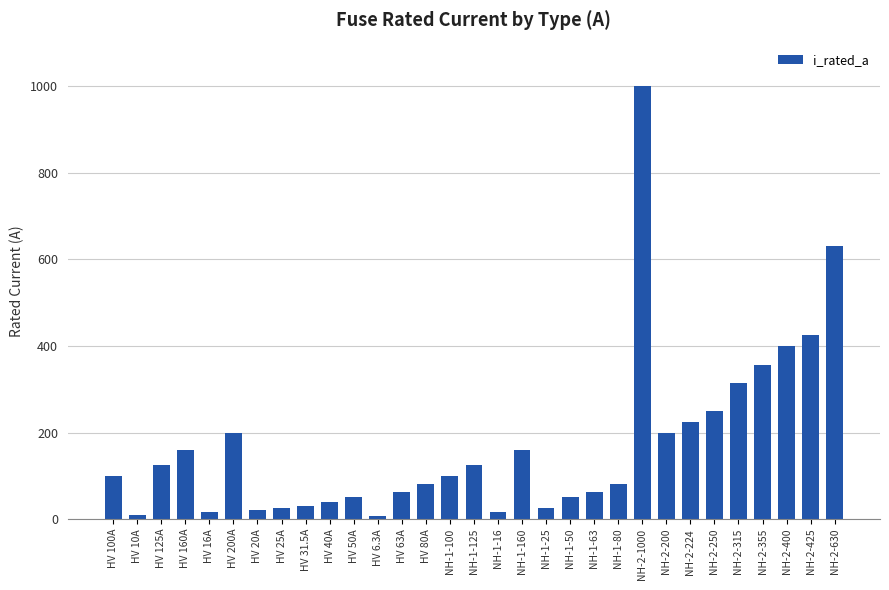

What is the value of the 28th bar from the left?

355.0